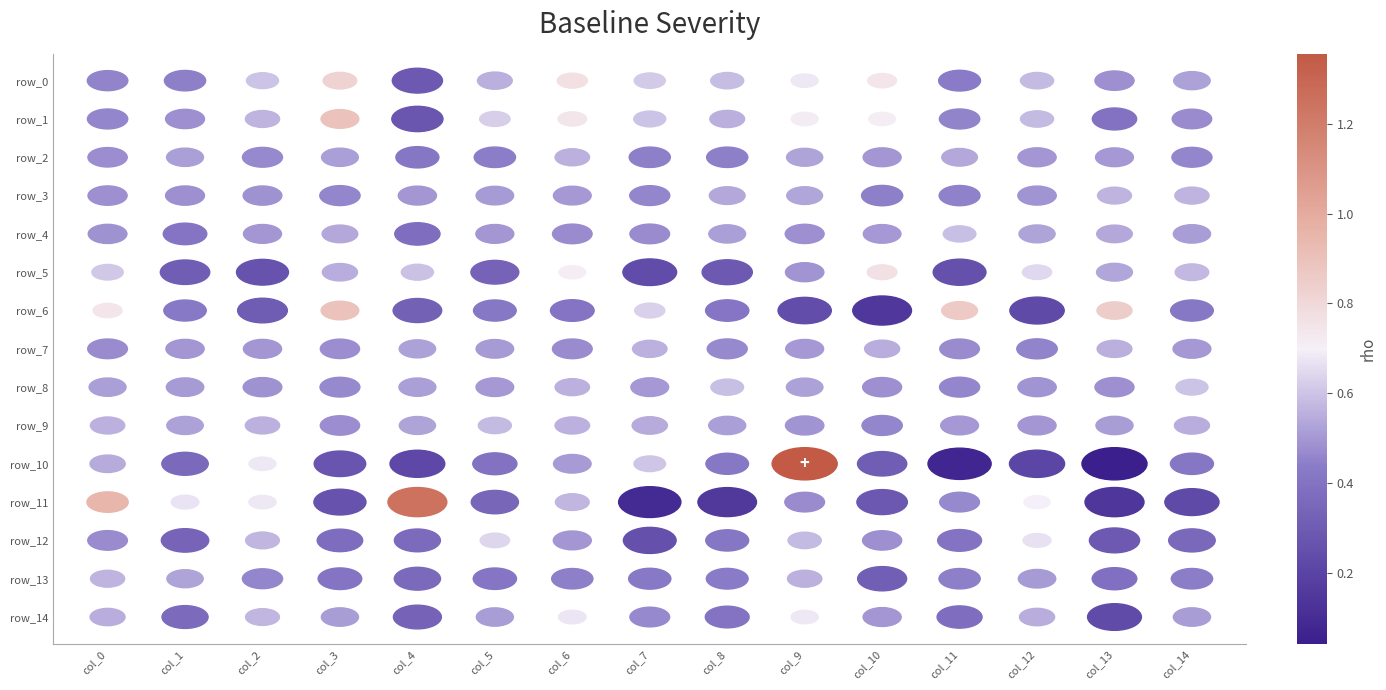

What is the sum of all row_6 values?

10.0